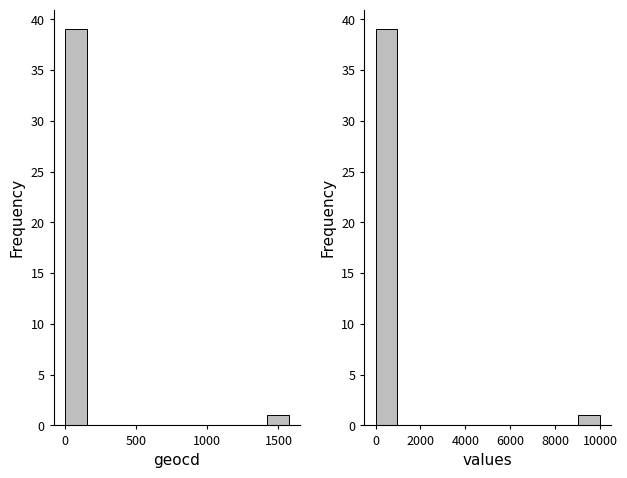

What is the highest value of the values series?

39